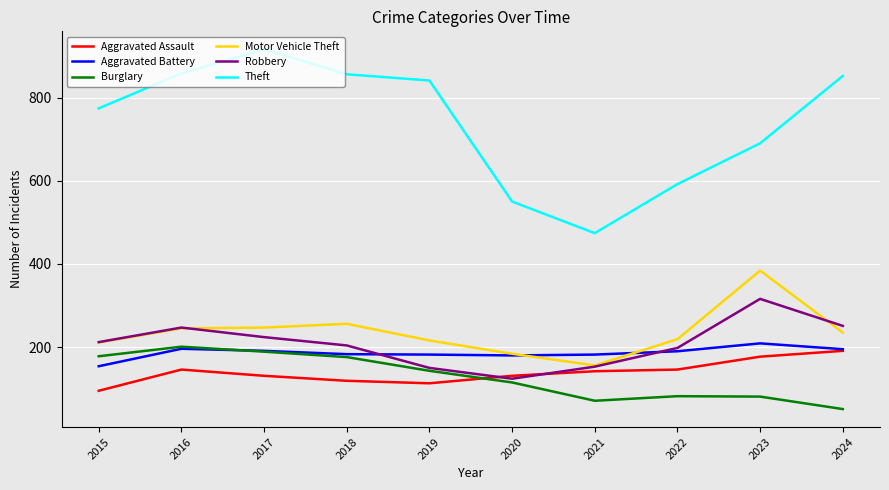

How many interior local valleys does the Burglary series have?

1